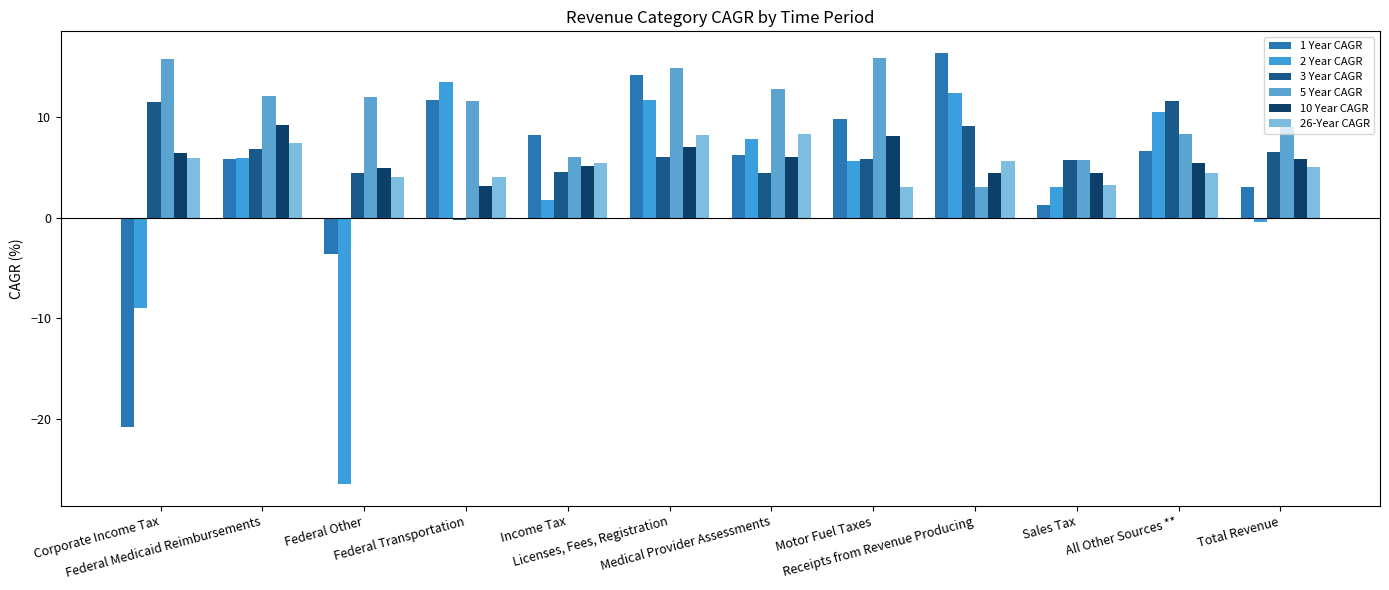

What is the value of the 3 Year CAGR bar at the 12th from the left?

6.5